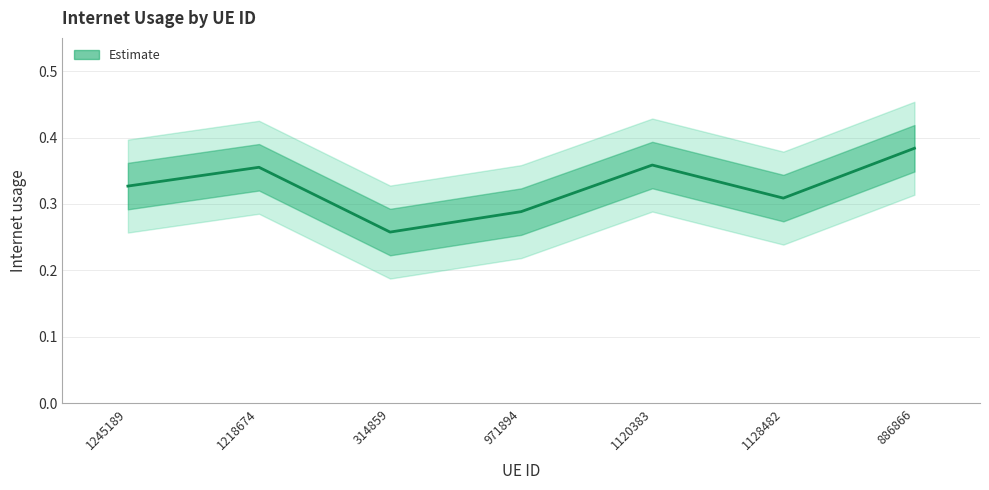

The chart shows a value of 0.5 at 971894. True or false?

False